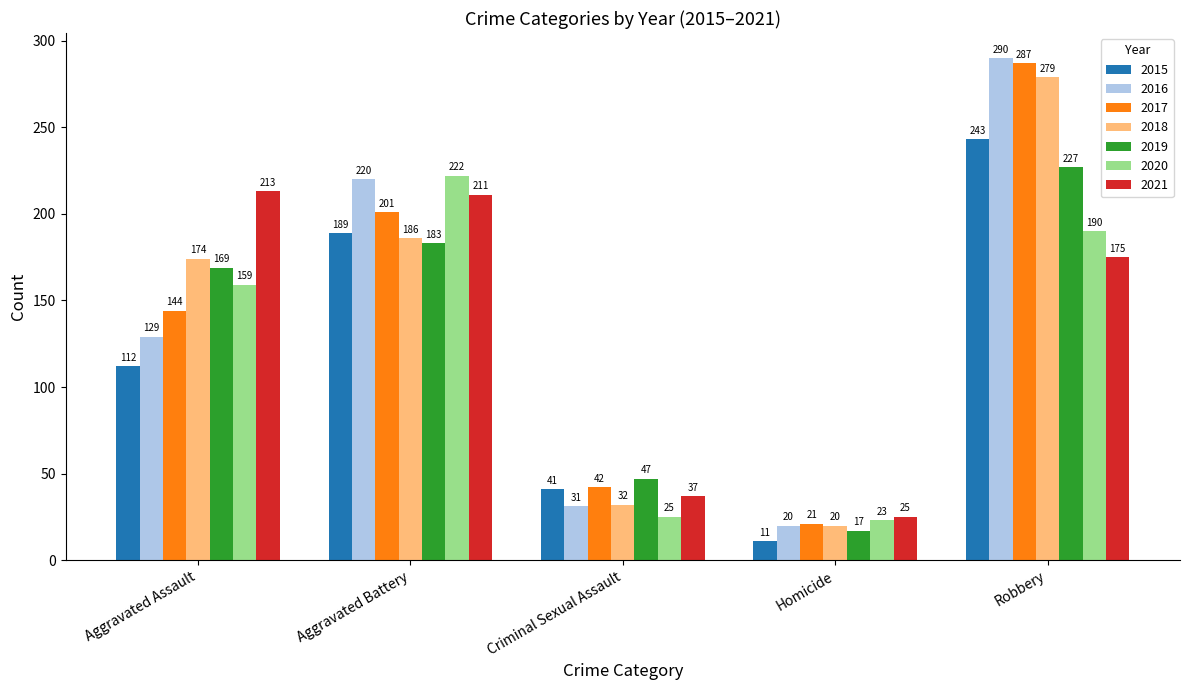

The 2016 series shows 31 at Criminal Sexual Assault. True or false?

True